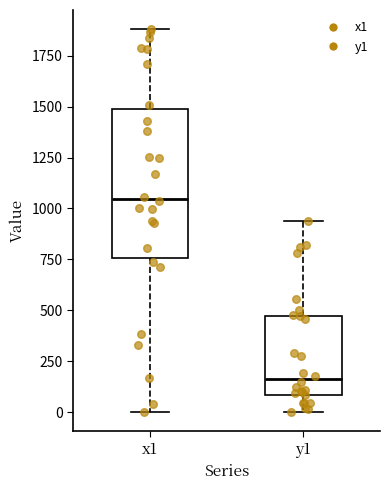

Where is the lower edge of the box for x1 on the y-axis? The values are not printed on the chart, so give them approximately, as read against the axis.

750